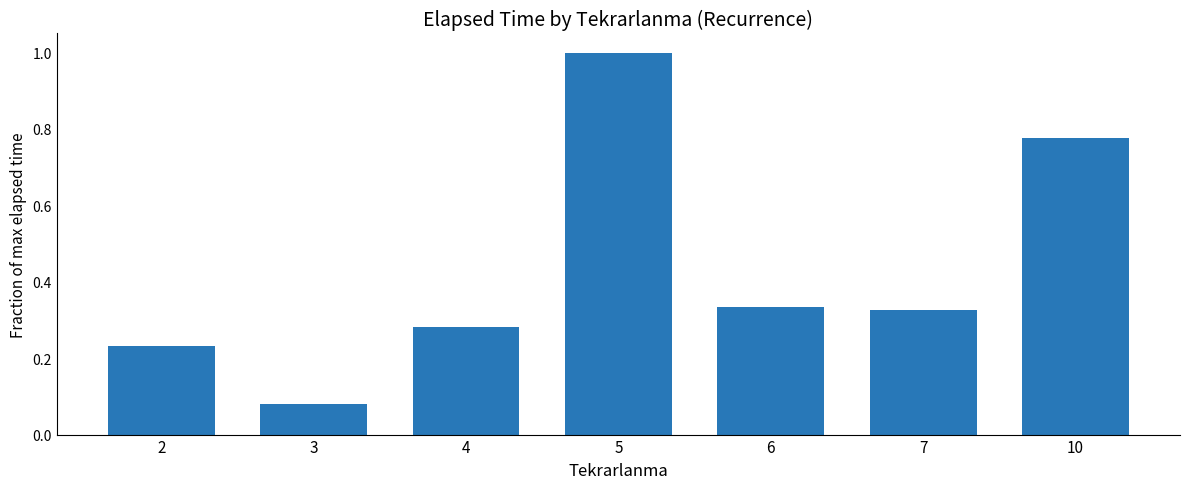

At which label is the value closest to 0?

3